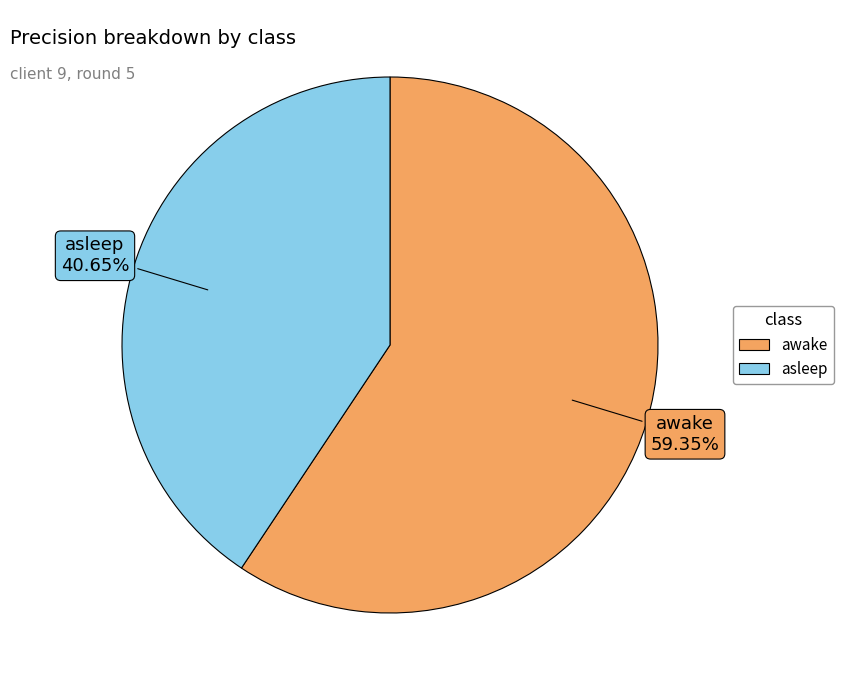

To the nearest percent, what portion does asleep represent?

41%